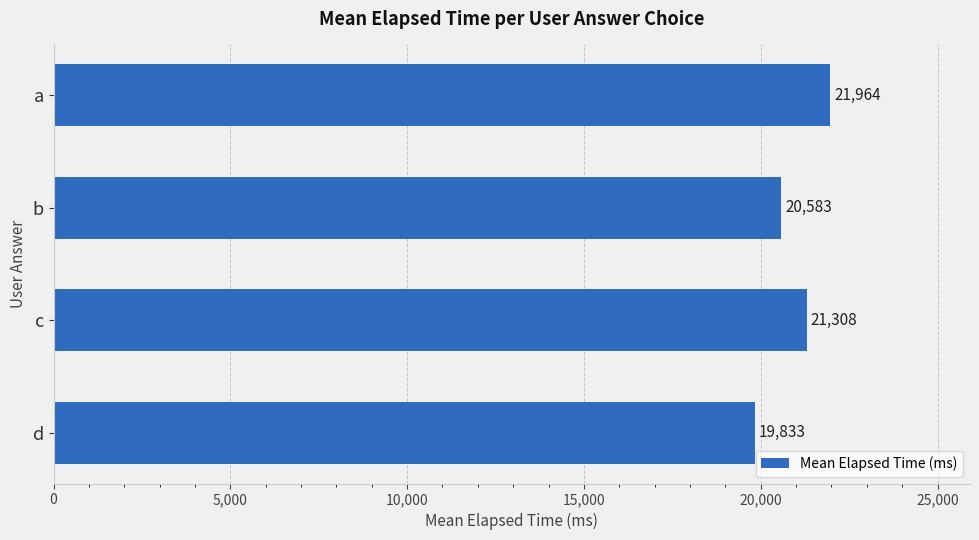

What is the value of the 4th bar from the top?

19833